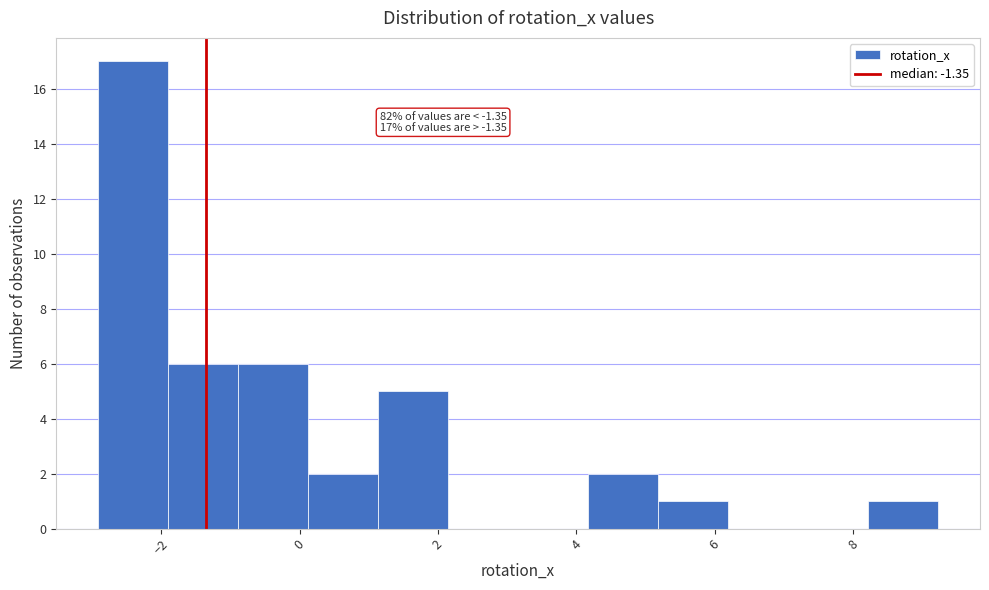

Which range on the x-axis has the tallest bar?

-3.0 to -1.8